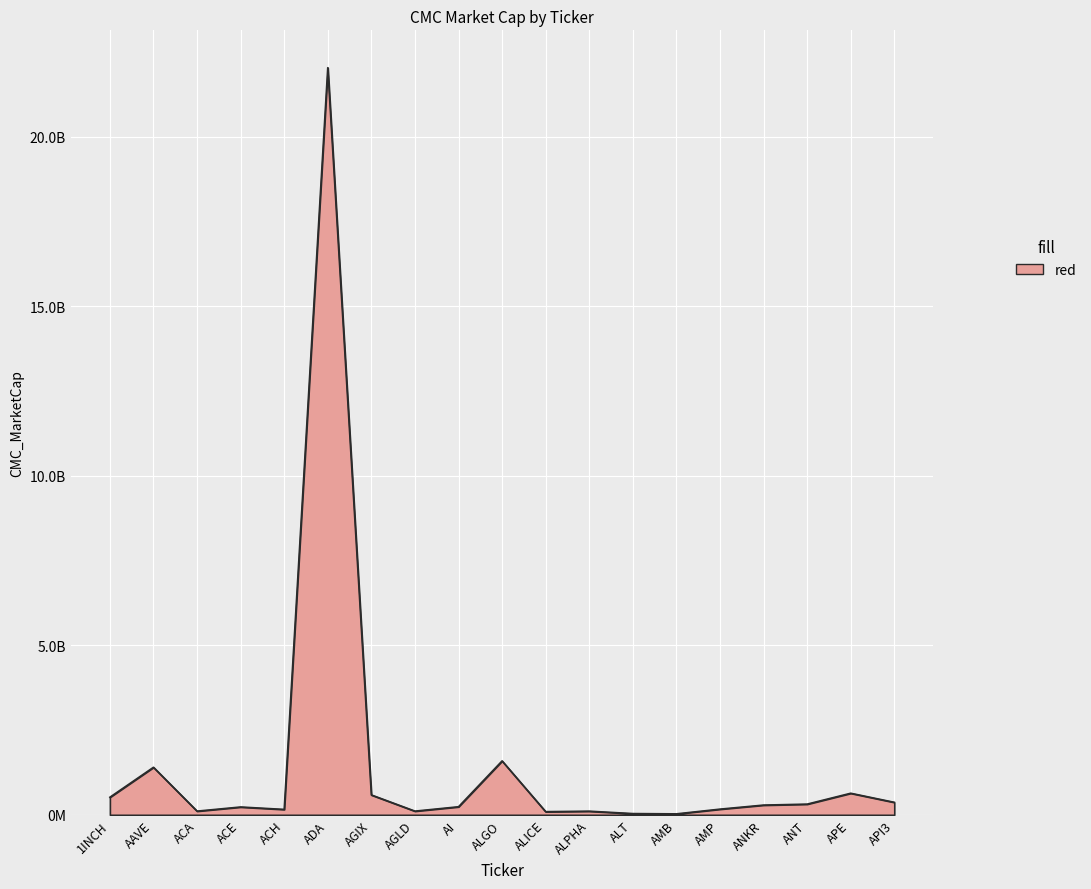

Which category has the lowest value across all series?

AMB